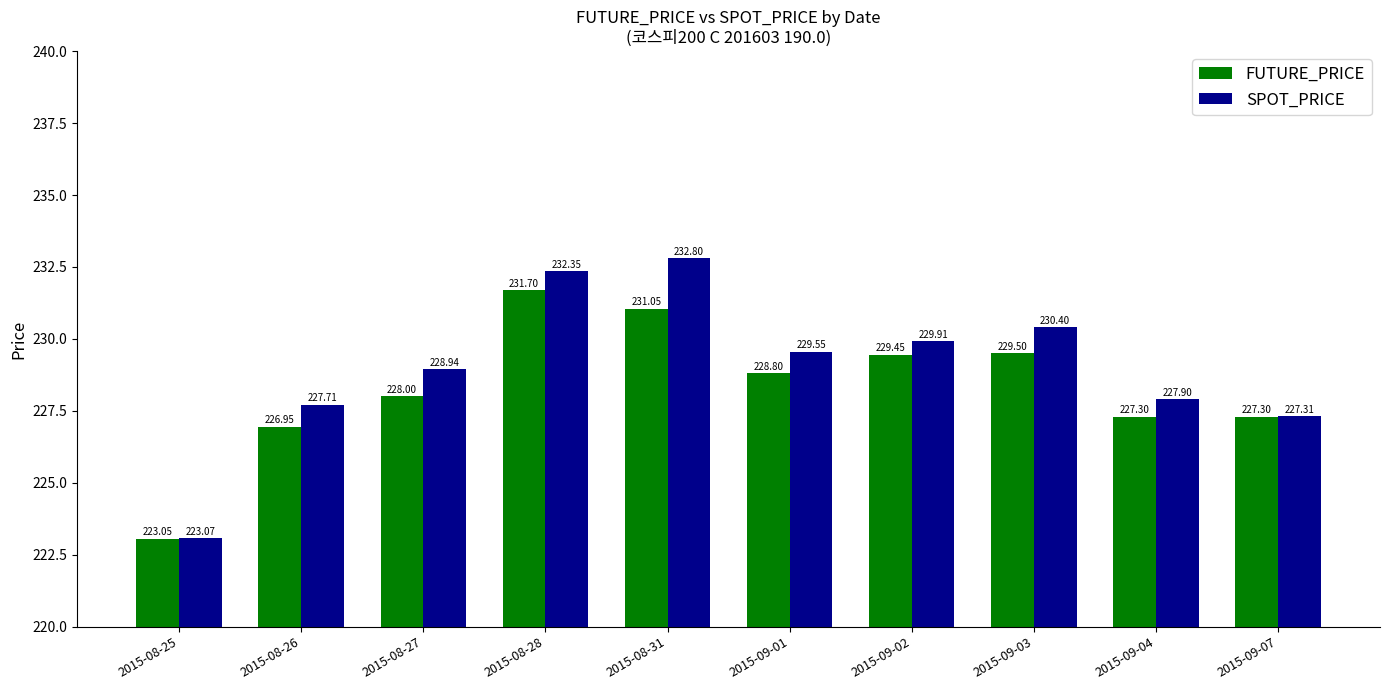

Which series changed the most between 2015-08-26 and 2015-09-02?

FUTURE_PRICE